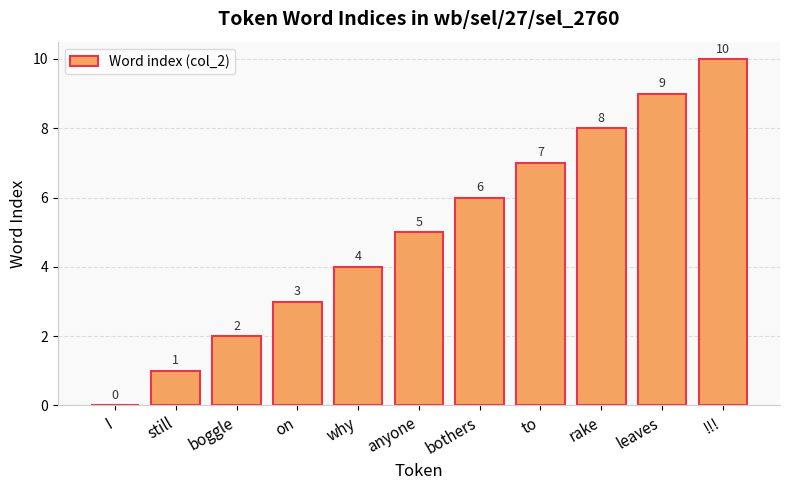

What is the change in value from boggle to bothers?

+4